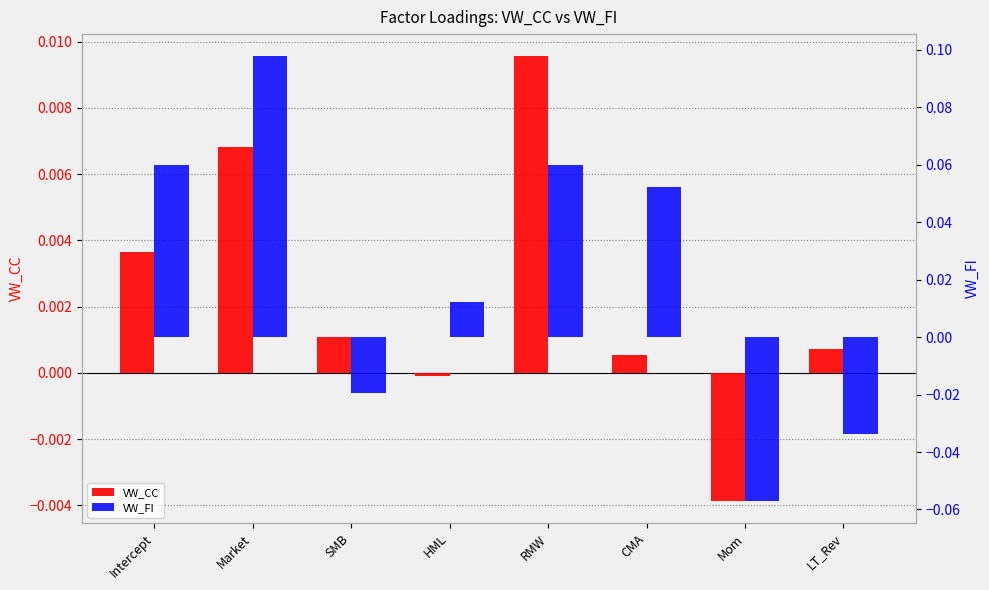

Reading right to left, what are all the values shown in this chart?

VW_CC: 0.0	-0.0	0.0	0.0	-0.0	0.0	0.0	0.0
VW_FI: -0.0	-0.1	0.1	0.1	0.0	-0.0	0.1	0.1